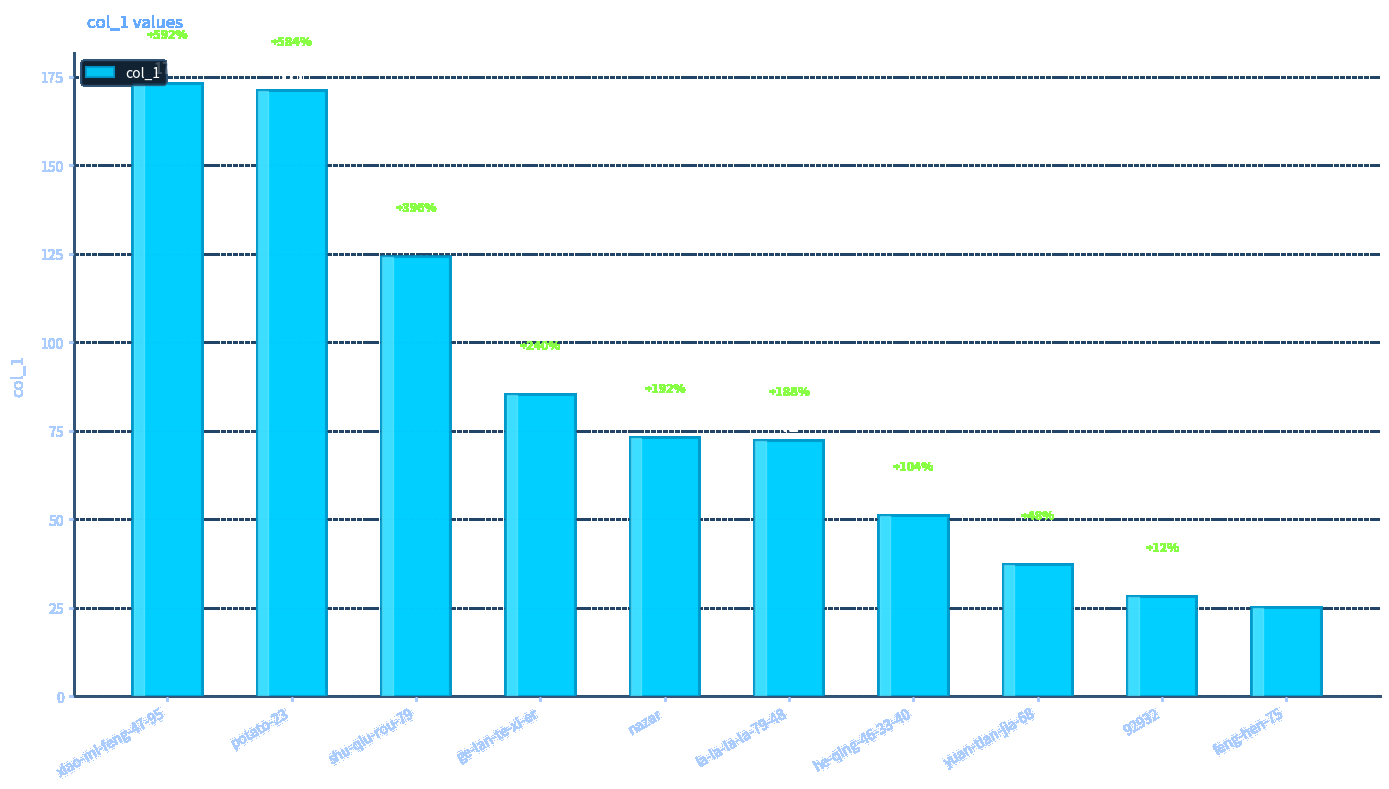

Reading left to right, list all the values displayed in this chart.

xiao-mi-feng-47-95=173	potato-23=171	shu-qiu-rou-79=124	ge-lan-te-xi-er=85	nazar=73	la-la-la-la-79-48=72	he-qing-46-33-40=51	yuan-tian-jia-68=37	92932=28	feng-hen-75=25